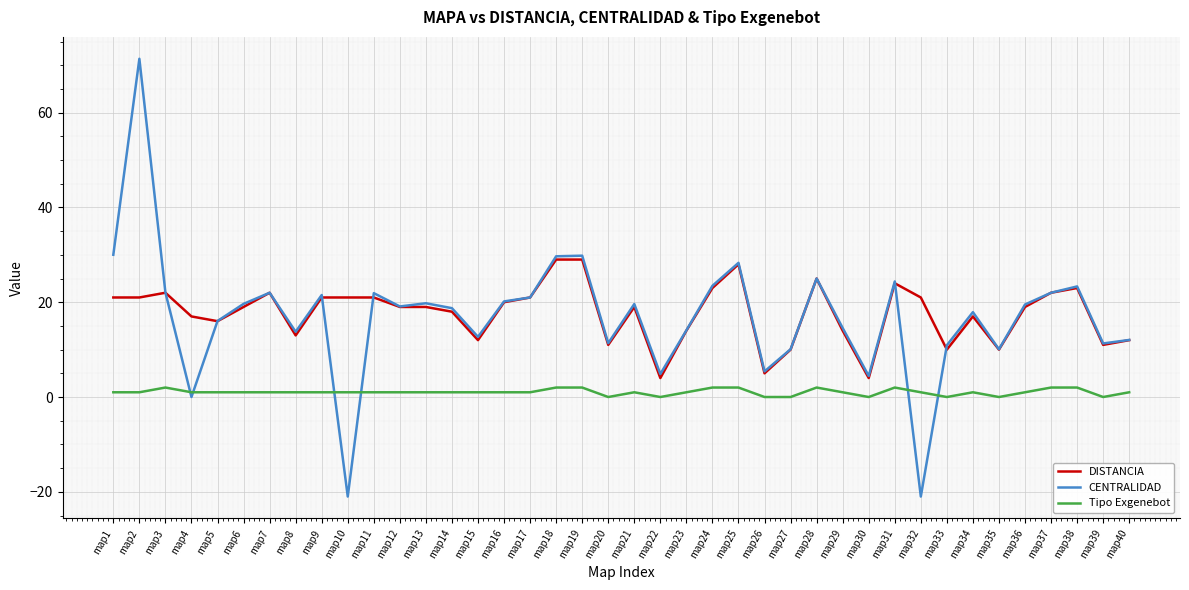

At which category is the sum across all series the highest?

map2